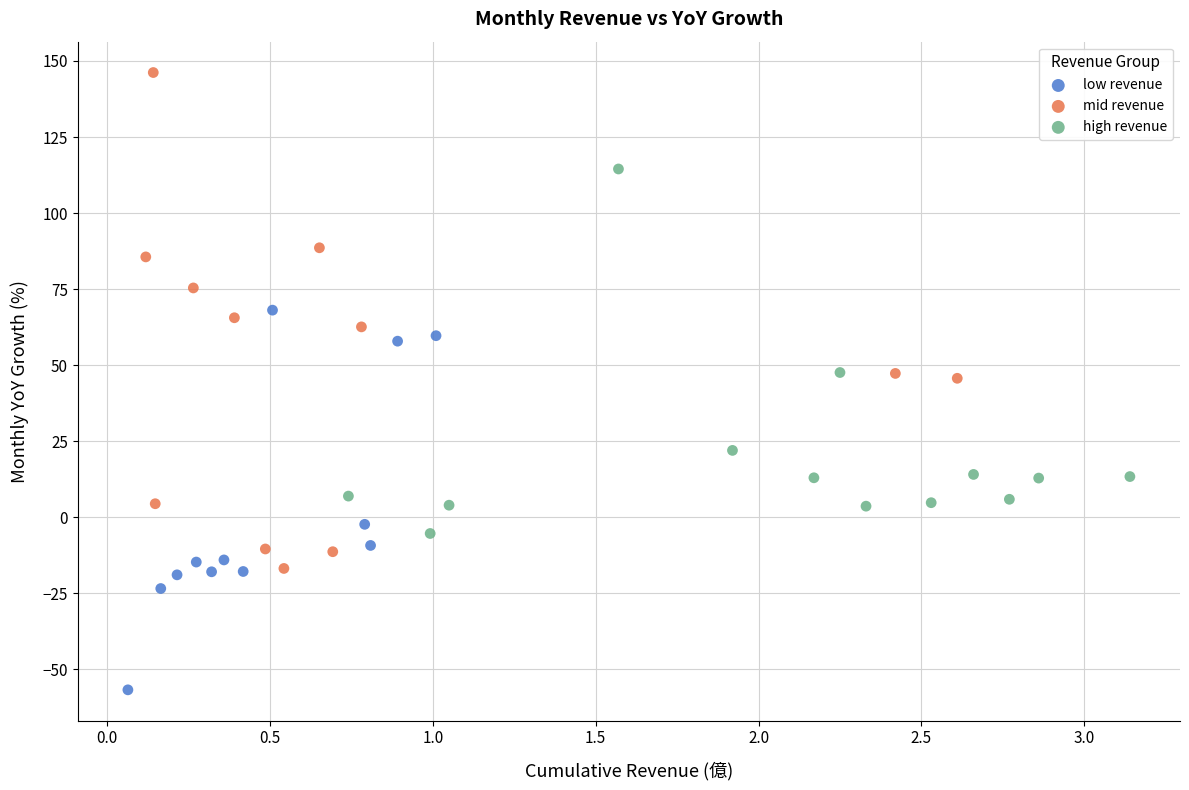

Which series reaches the maximum Y coordinate?

mid revenue